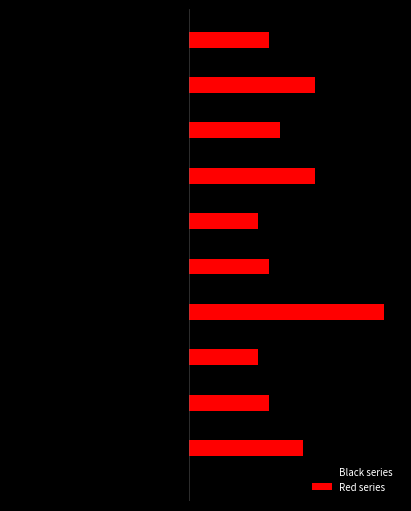

Rank the series by their maximum value, from lowest to highest.

Black series, Red series